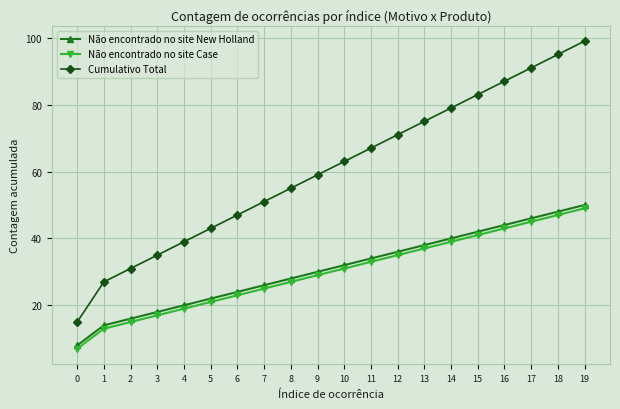

Reading left to right, what are all the values shown in this chart?

Não encontrado no site New Holland: 0=8	1=14	2=16	3=18	4=20	5=22	6=24	7=26	8=28	9=30	10=32	11=34	12=36	13=38	14=40	15=42	16=44	17=46	18=48	19=50
Não encontrado no site Case: 0=7	1=13	2=15	3=17	4=19	5=21	6=23	7=25	8=27	9=29	10=31	11=33	12=35	13=37	14=39	15=41	16=43	17=45	18=47	19=49
Cumulativo Total: 0=15	1=27	2=31	3=35	4=39	5=43	6=47	7=51	8=55	9=59	10=63	11=67	12=71	13=75	14=79	15=83	16=87	17=91	18=95	19=99